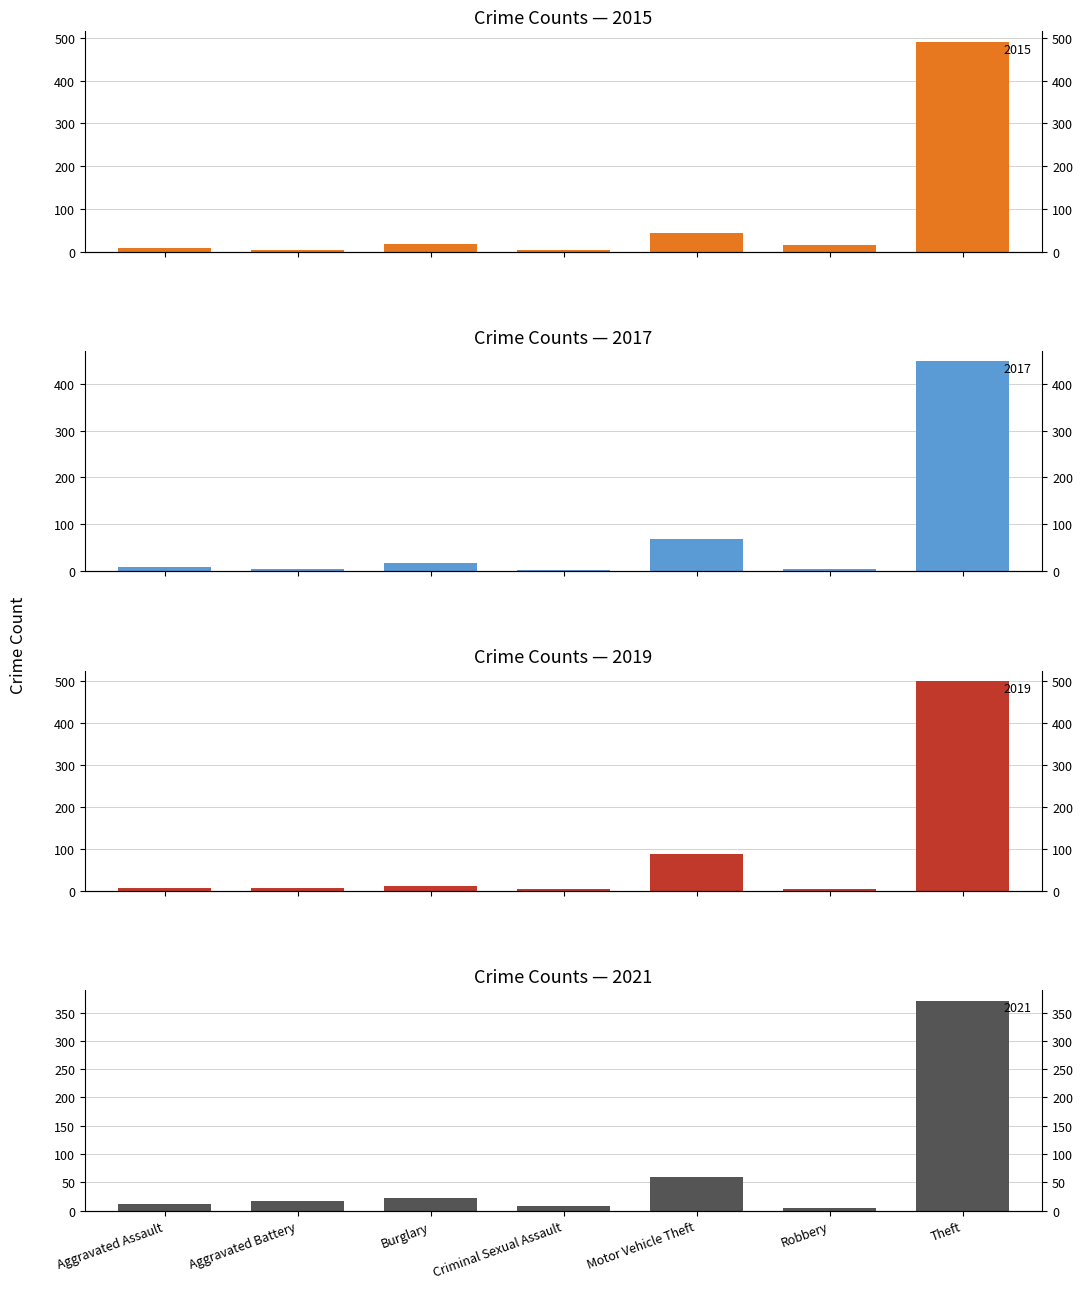

How many bars are there in each group?

4